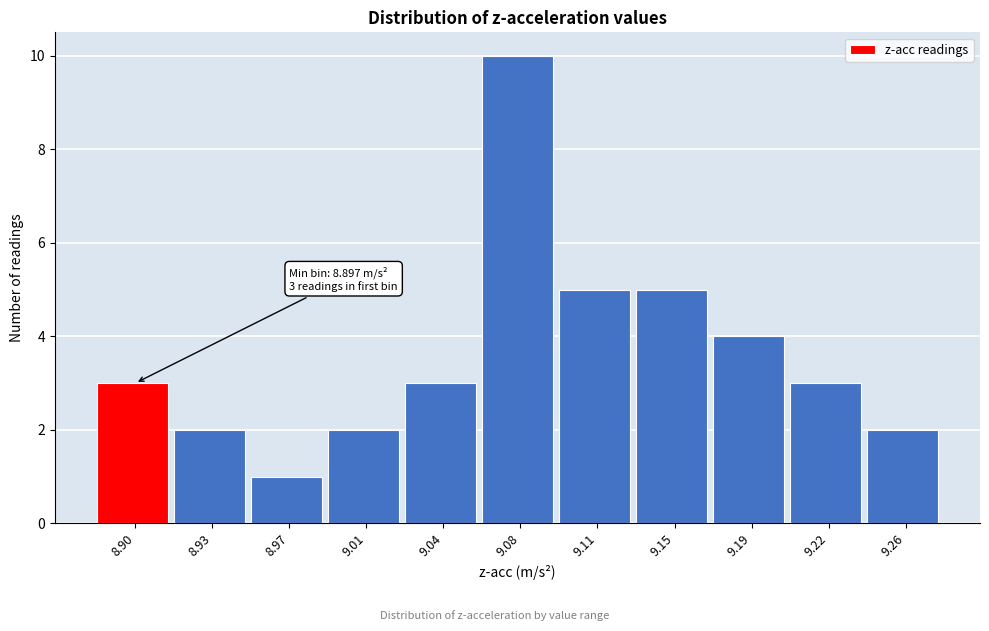

Reading left to right, what are all the values shown in this chart?

8.90=3	8.93=2	8.97=1	9.01=2	9.04=3	9.08=10	9.11=5	9.15=5	9.19=4	9.22=3	9.26=2